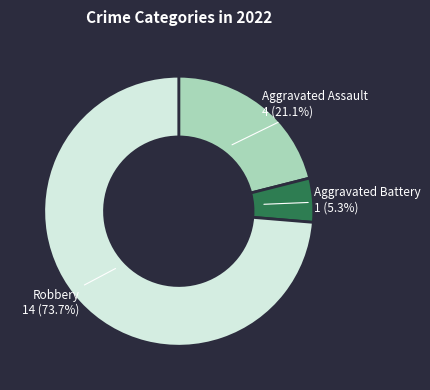

Does any single category account for the majority?

Yes